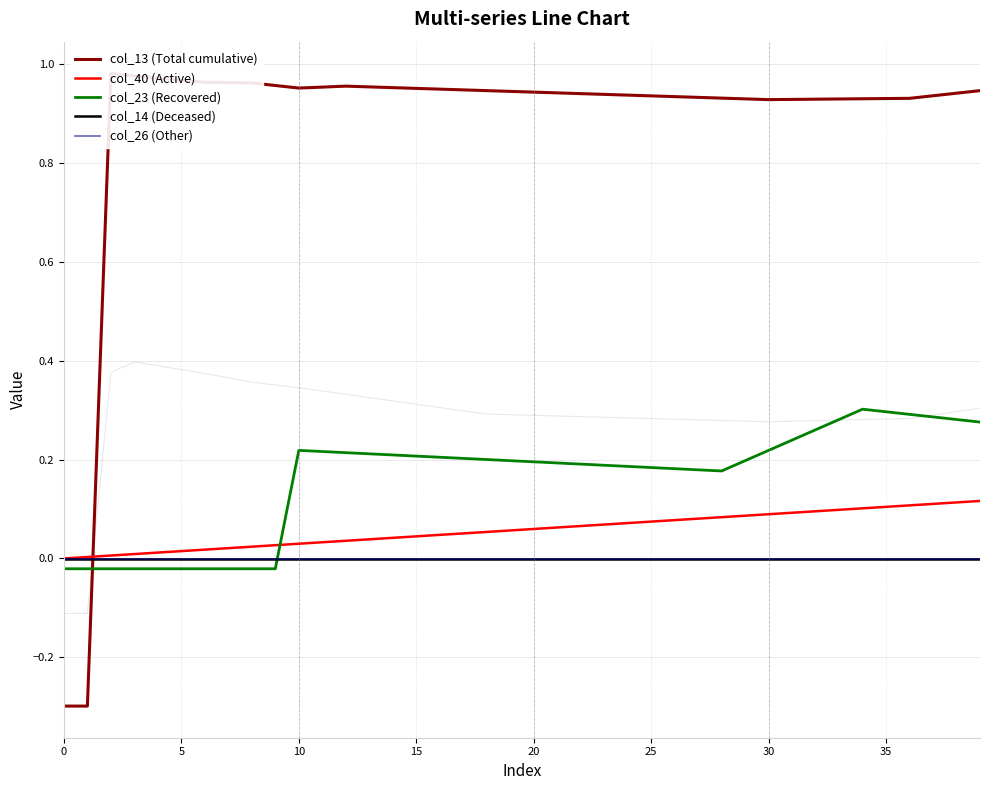

True or false: col_40 (Active) and col_14 (Deceased) cross at least once.

False